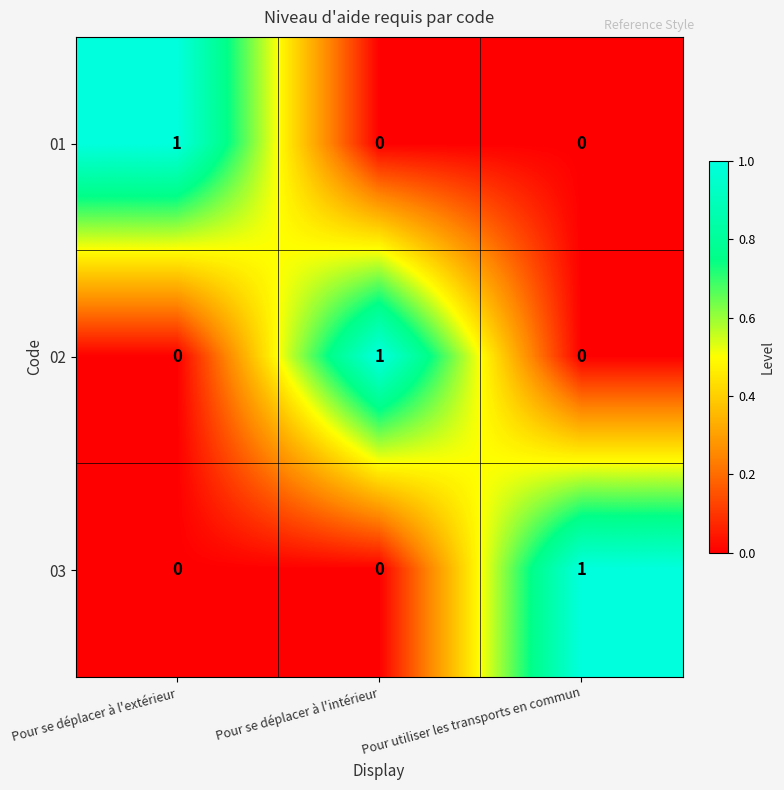

Is it true that 01 equals 1 at Pour se déplacer à l'intérieur?

False